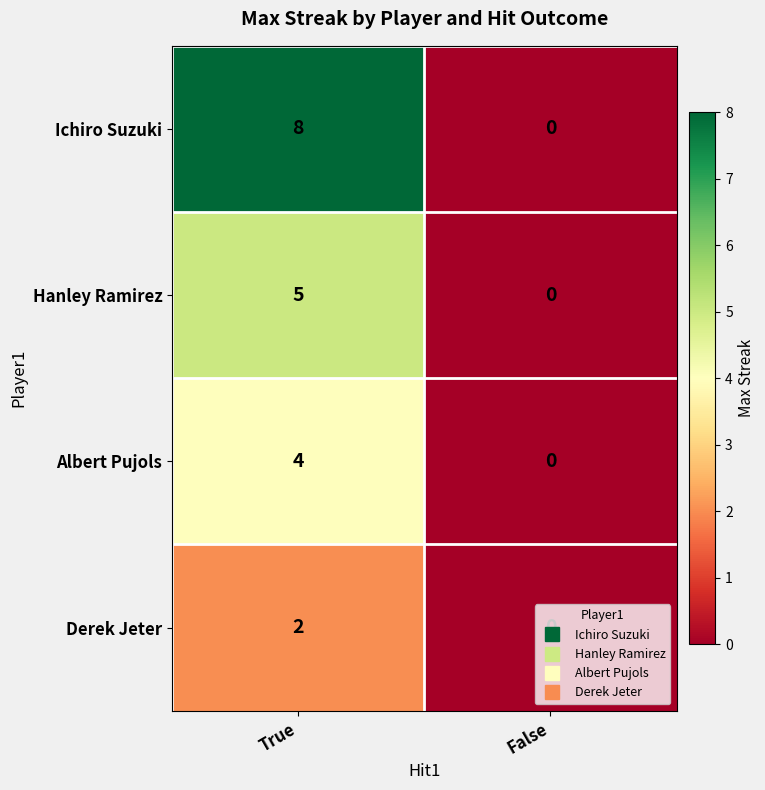

Which series has the largest total across all categories?

Ichiro Suzuki